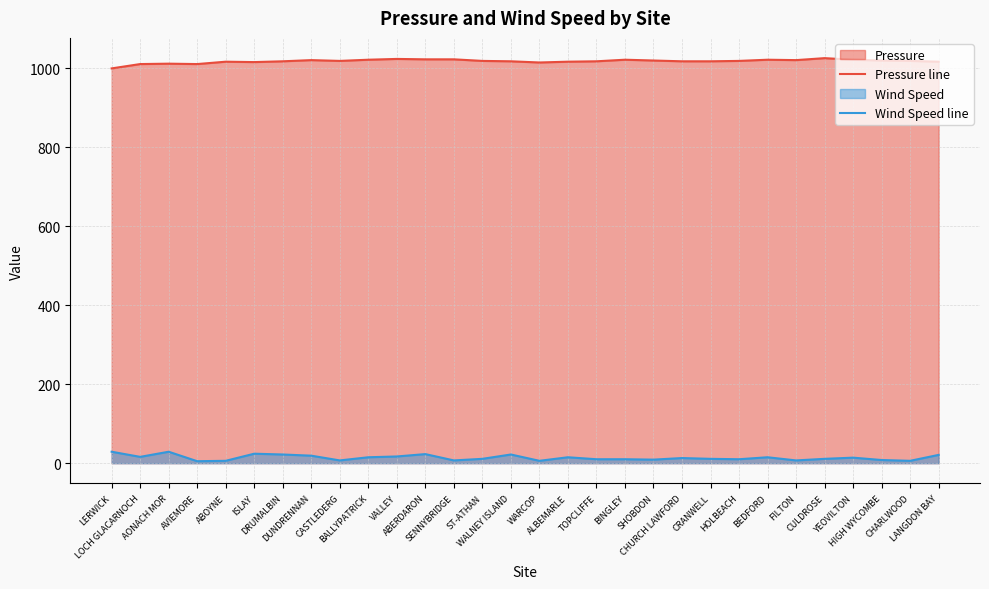

Rank the categories by Pressure line value from lowest to highest.

LERWICK, LOCH GLACARNOCH, AVIEMORE, AONACH MOR, WARCOP, ISLAY, ABOYNE, ALBEMARLE, LANGDON BAY, DRUMALBIN, WALNEY ISLAND, TOPCLIFFE, CHURCH LAWFORD, CRANWELL, CASTLEDERG, ST-ATHAN, HOLBEACH, CHARLWOOD, SHOBDON, HIGH WYCOMBE, DUNDRENNAN, FILTON, BALLYPATRICK, BINGLEY, BEDFORD, YEOVILTON, ABERDARON, SENNYBRIDGE, VALLEY, CULDROSE